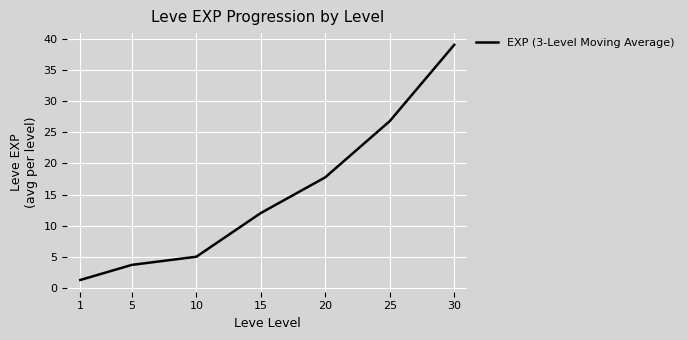

How many lines are shown in the chart?

1